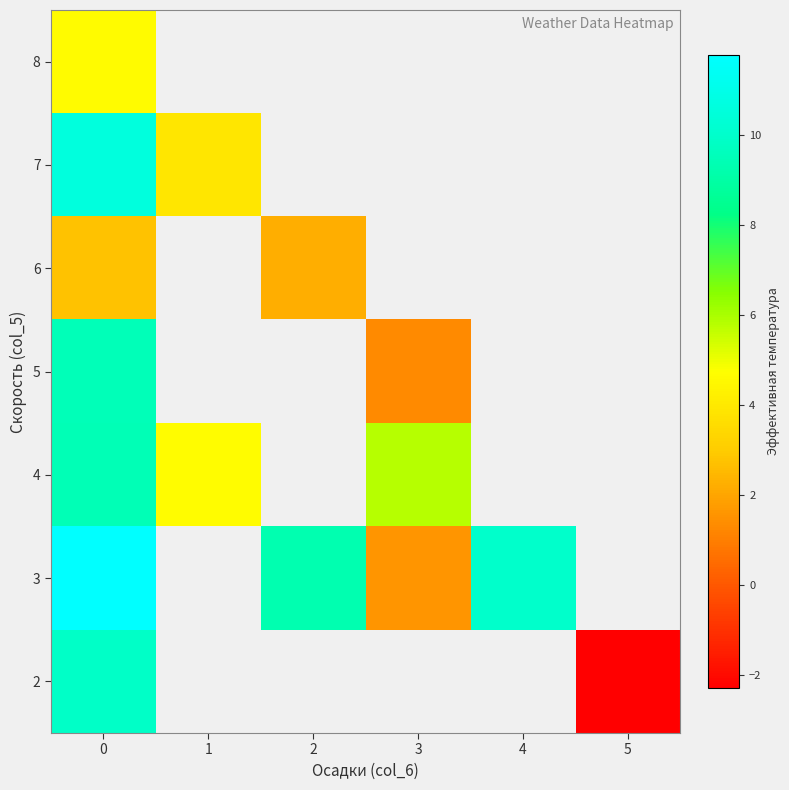

What is the difference between the maximum and minimum values in the 4 series?

4.8